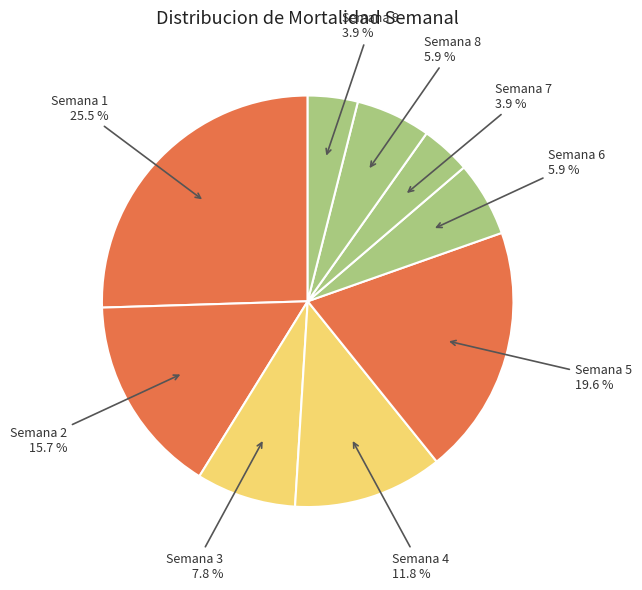

True or false: Semana 8 accounts for 6% of the total.

True